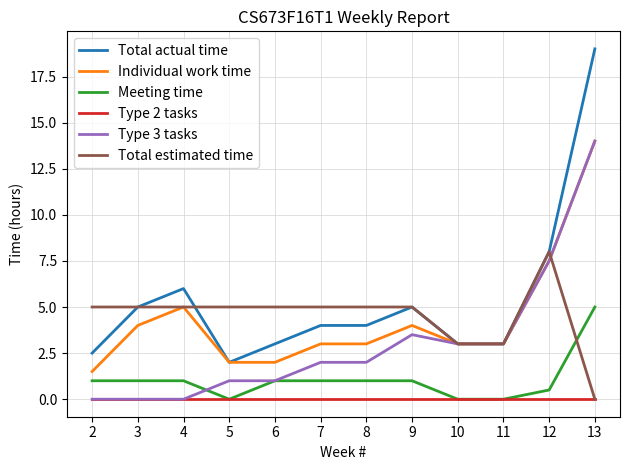

True or false: Total actual time and Type 2 tasks intersect in this chart.

False